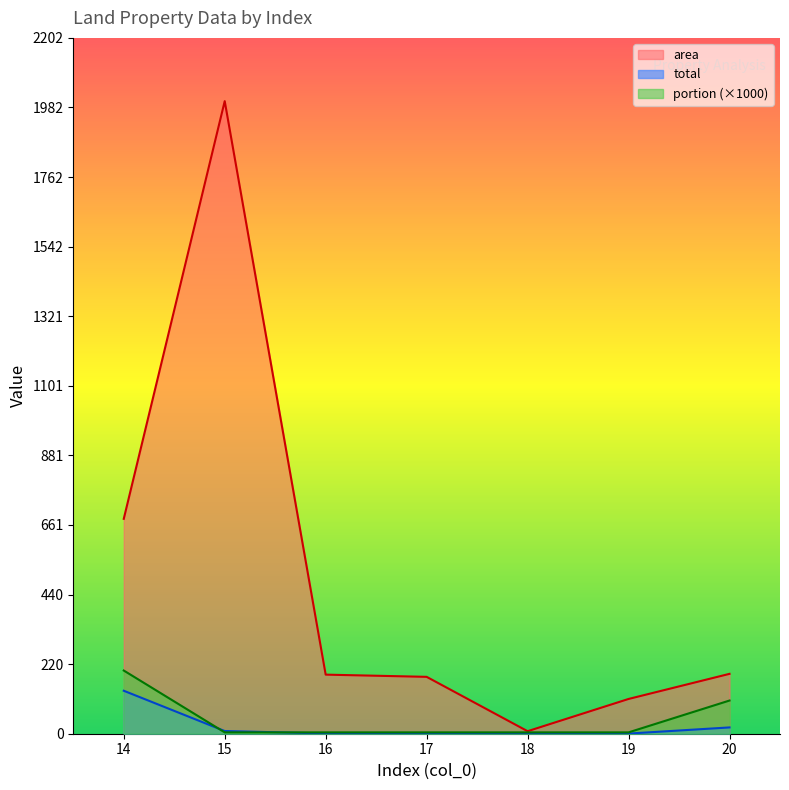

Is the value of area at 16 greater than the value of portion at 17?

Yes